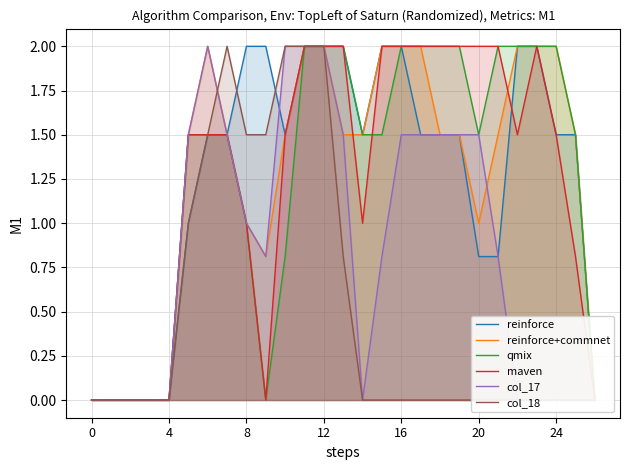

Is it true that col_18 equals 2.0 at 11?

True